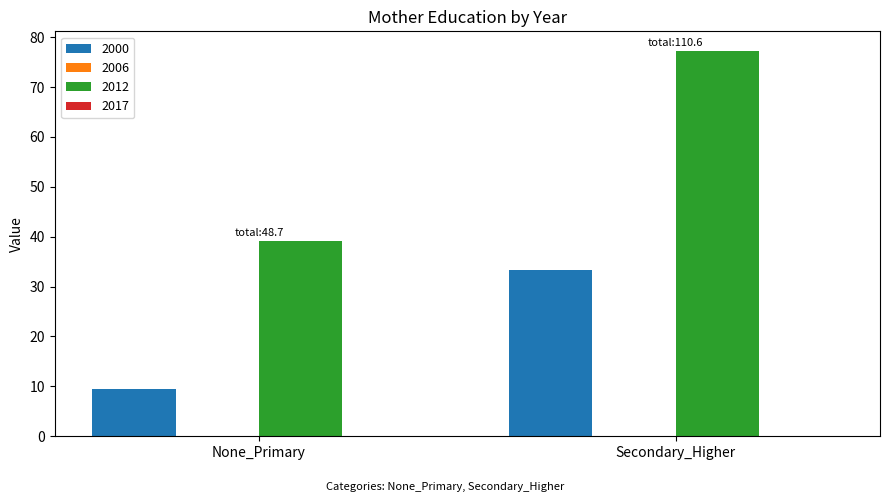

What is the total value across all series at None_Primary?

48.7